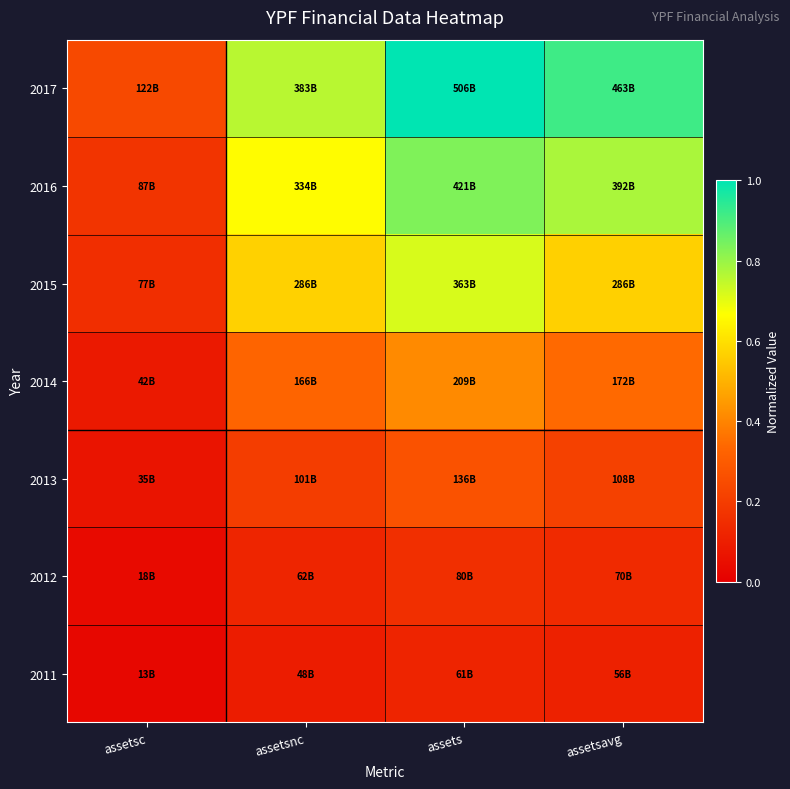

At which category does the chart reach its minimum across all series?

assetsc